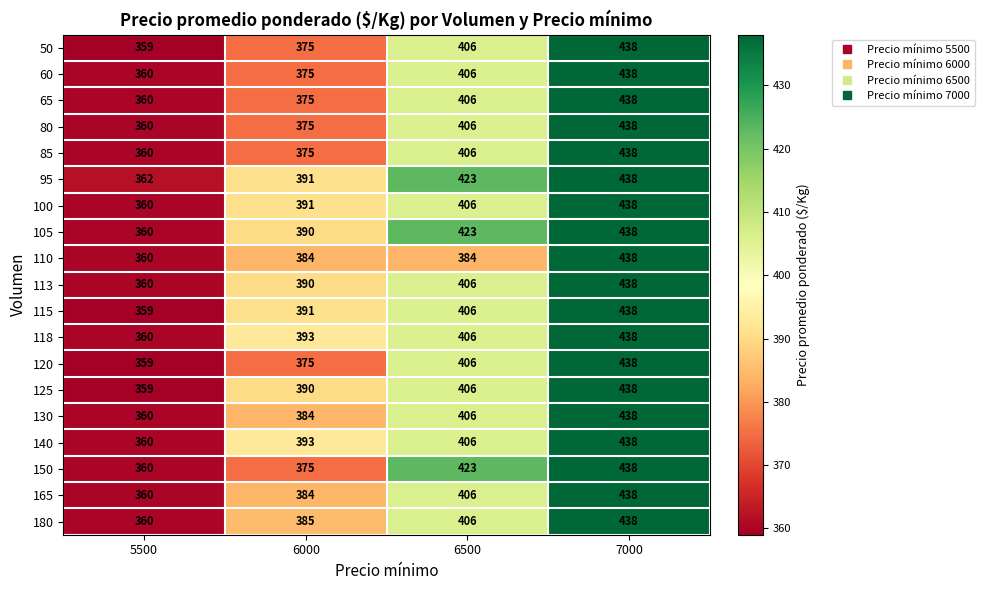

At which label is 113 closest to 399?

6500